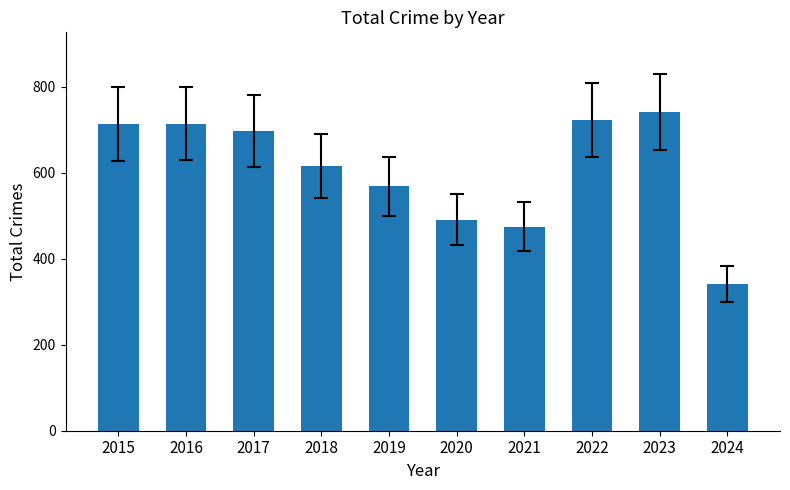

Where is the data nearest to the value 541?

2019